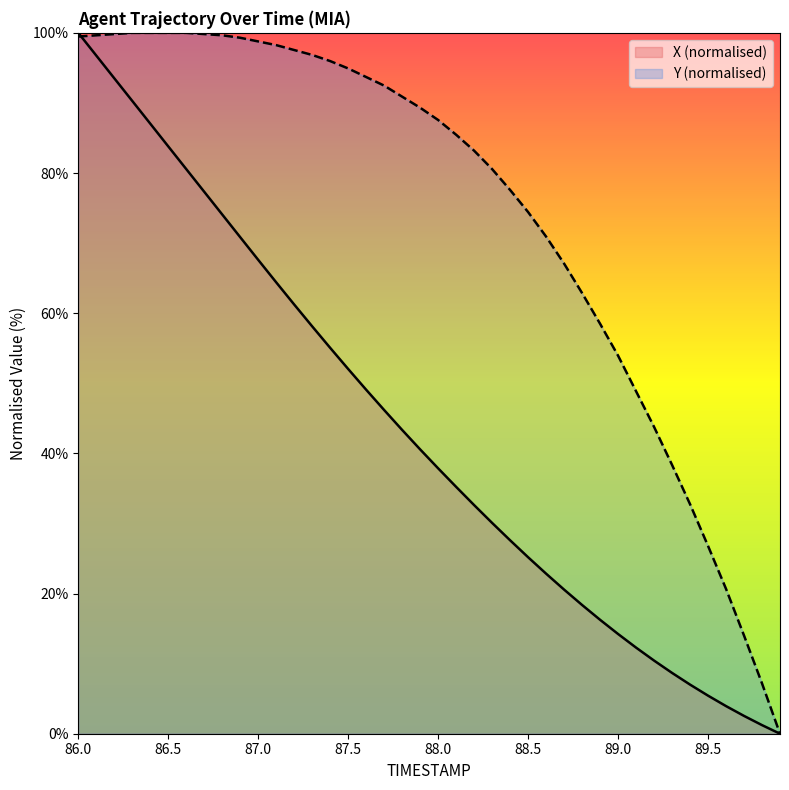

Which series has the widest spread of values?

X